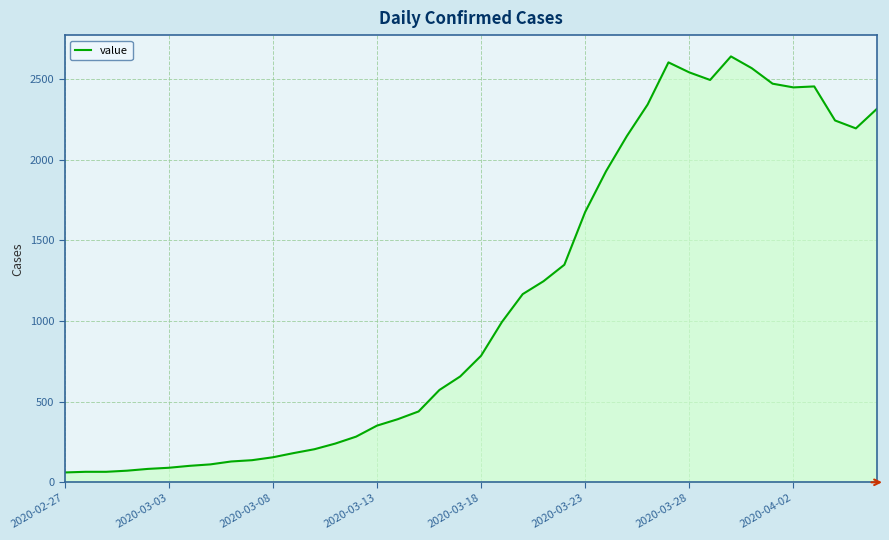

What is the maximum value shown in the chart?

2639